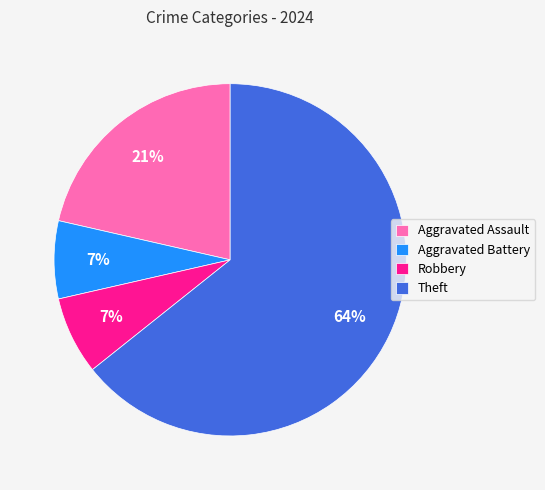

To the nearest percent, what is the average slice percentage?

25%